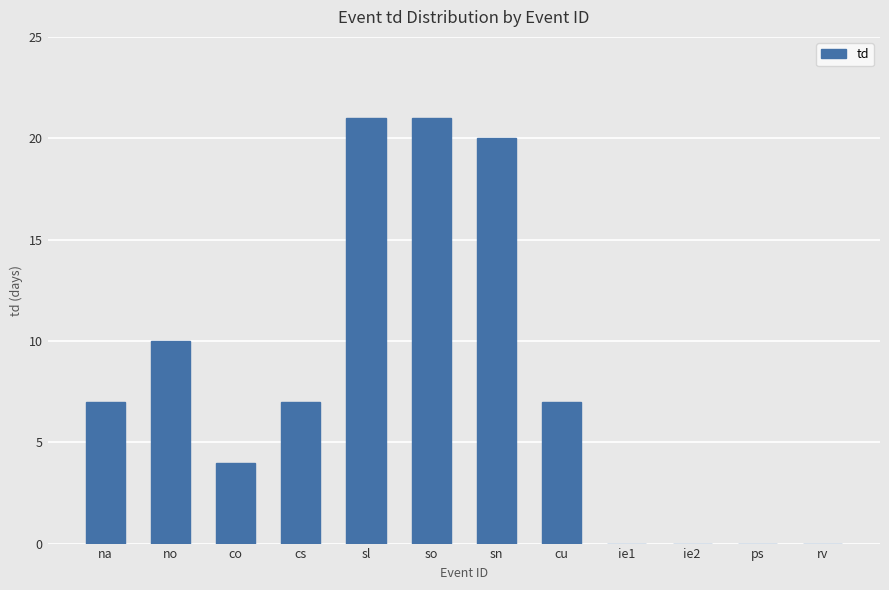

True or false: the data shows 20 at sn.

True